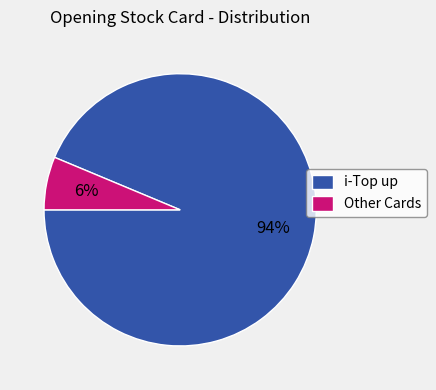

To the nearest percent, what is the average slice percentage?

50%